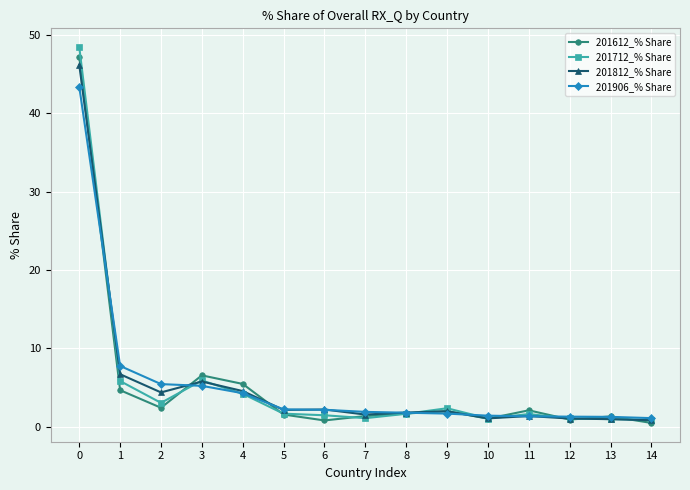

What is the difference between the maximum and second lowest values in the 201712_% Share series?

47.5